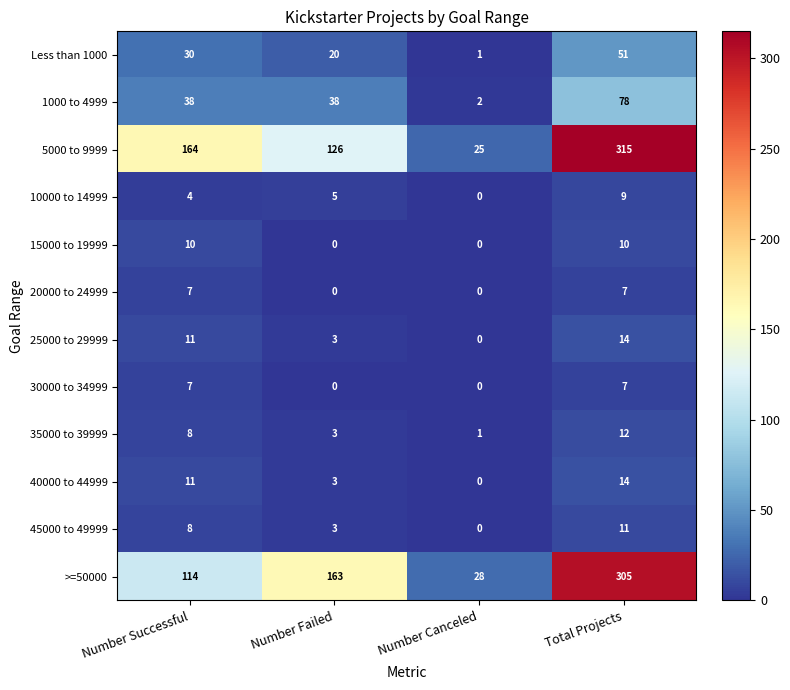

What is the maximum value for 20000 to 24999?

7